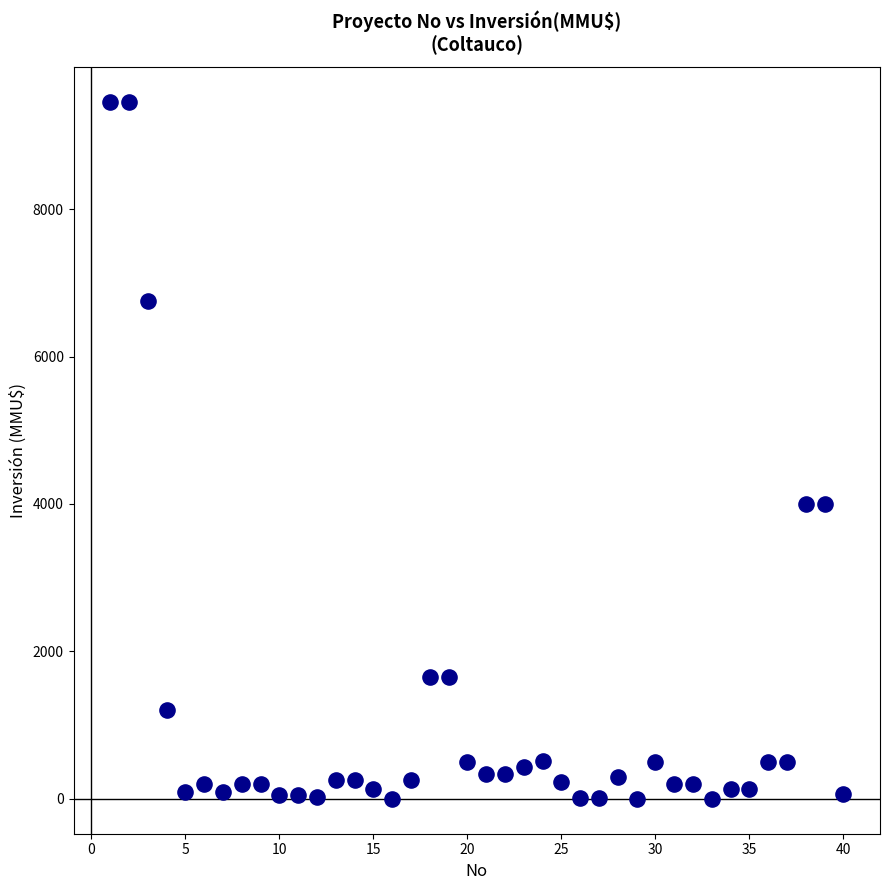

What is the range of Y values (max minus min)?

9450